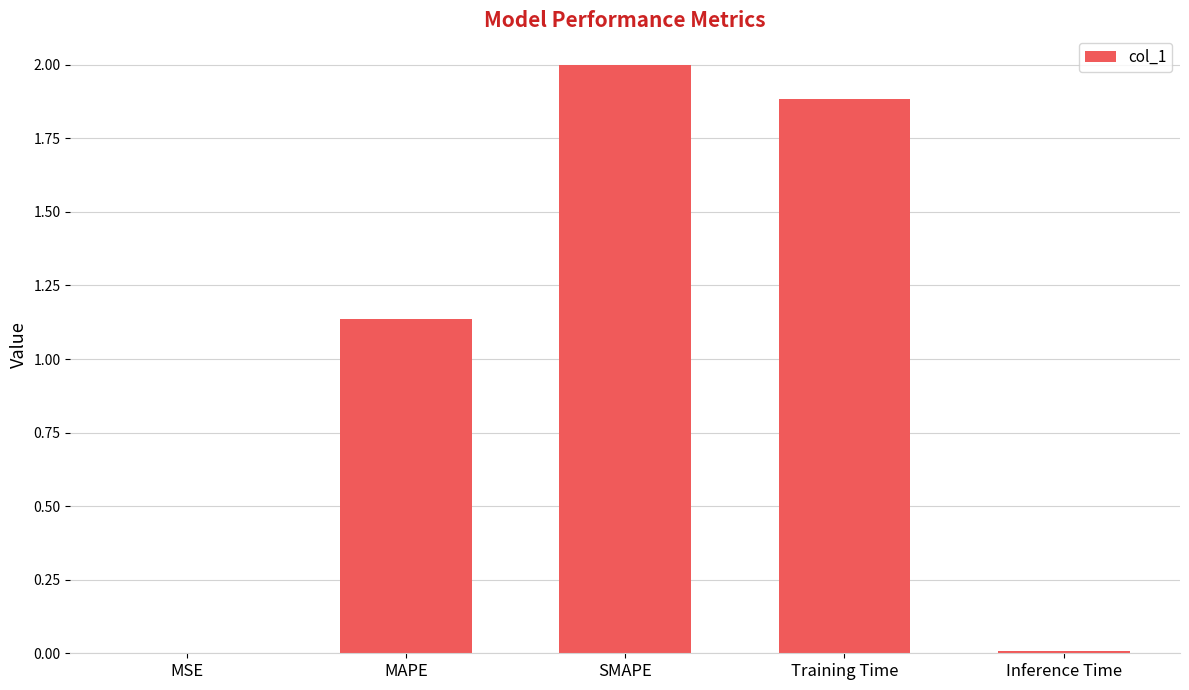

What is the sum of all values?

5.0